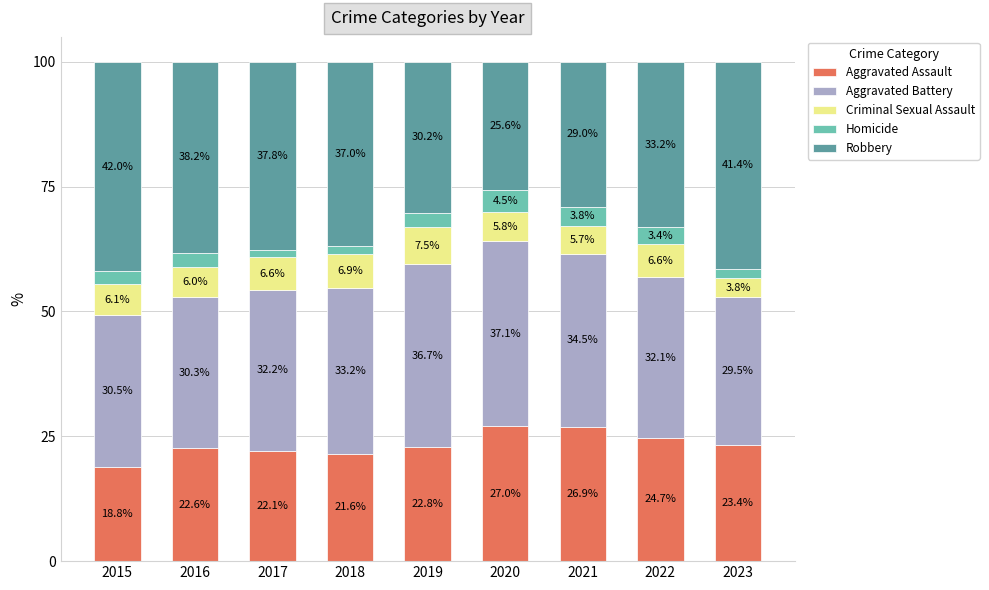

The Aggravated Assault series shows 24.7 at 2022. True or false?

True